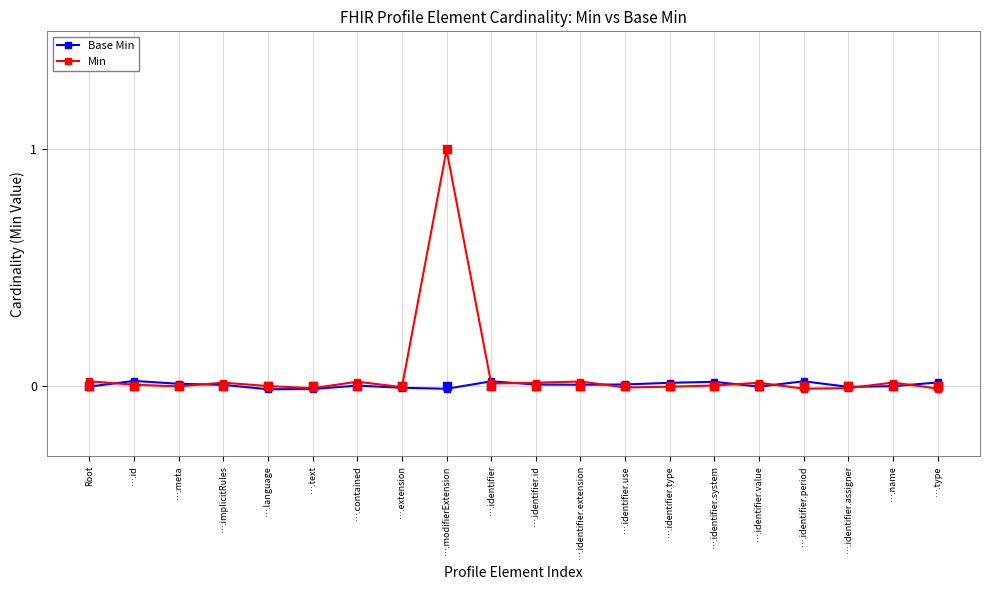

Which series contains the highest Y value?

Min